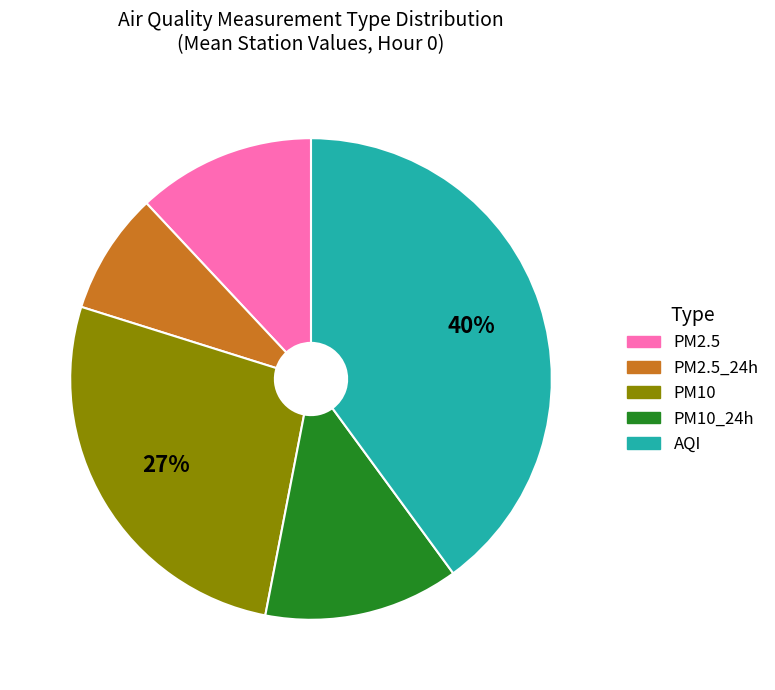

How many segments does this pie chart have?

5